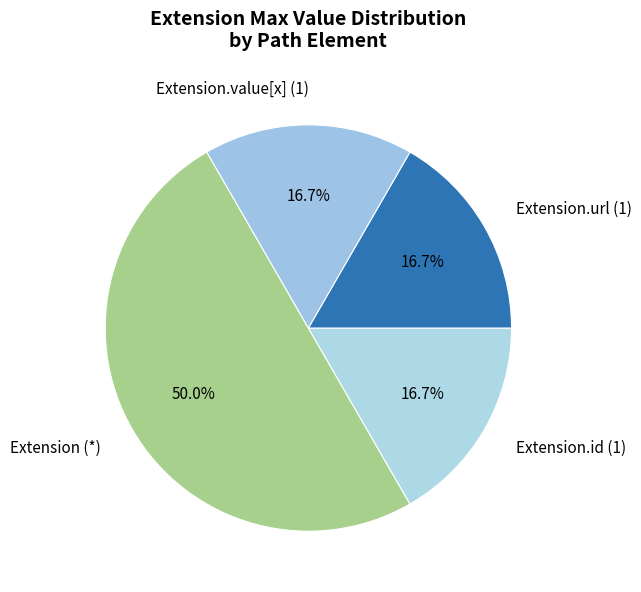

Which slice is the largest?

Extension (*)